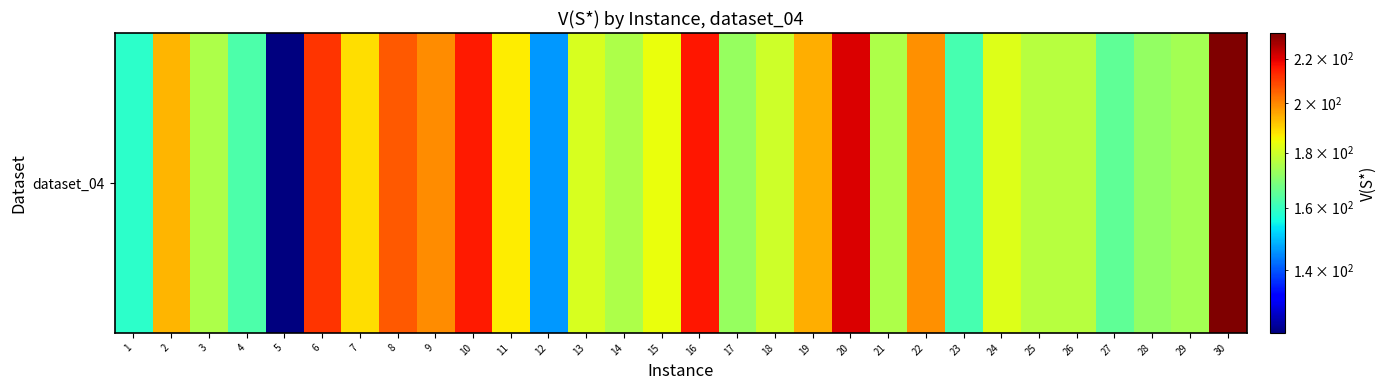

Reading left to right, transcribe all the data shown in this chart.

1=158.8	2=193.7	3=175.3	4=162.5	5=122.4	6=211.5	7=188.7	8=206.3	9=199.2	10=215.5	11=186.8	12=146.2	13=181.0	14=175.5	15=184.0	16=215.6	17=172.4	18=179.8	19=195.0	20=220.8	21=175.5	22=199.0	23=161.9	24=182.2	25=176.7	26=176.7	27=165.3	28=171.8	29=173.9	30=232.4